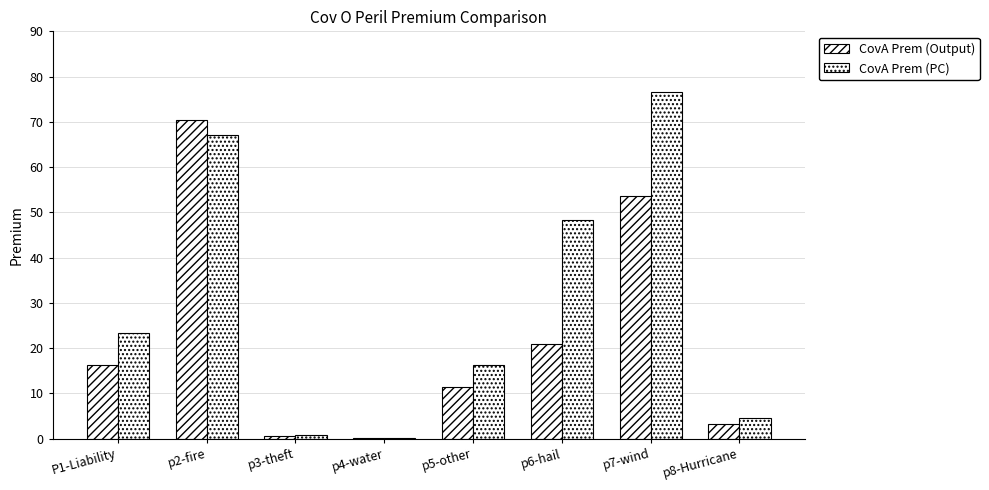

At which label does CovA Prem (PC) reach its peak?

p7-wind